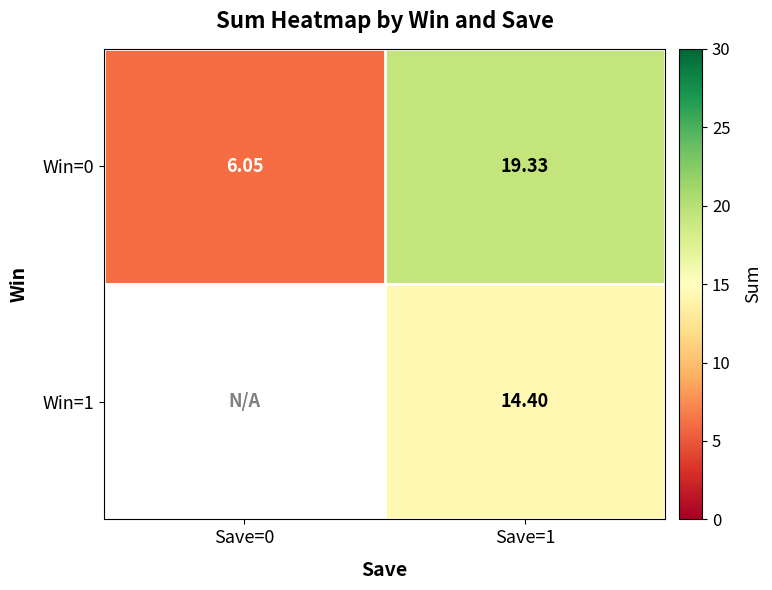

What is the sum of all Win=0 values?

25.4